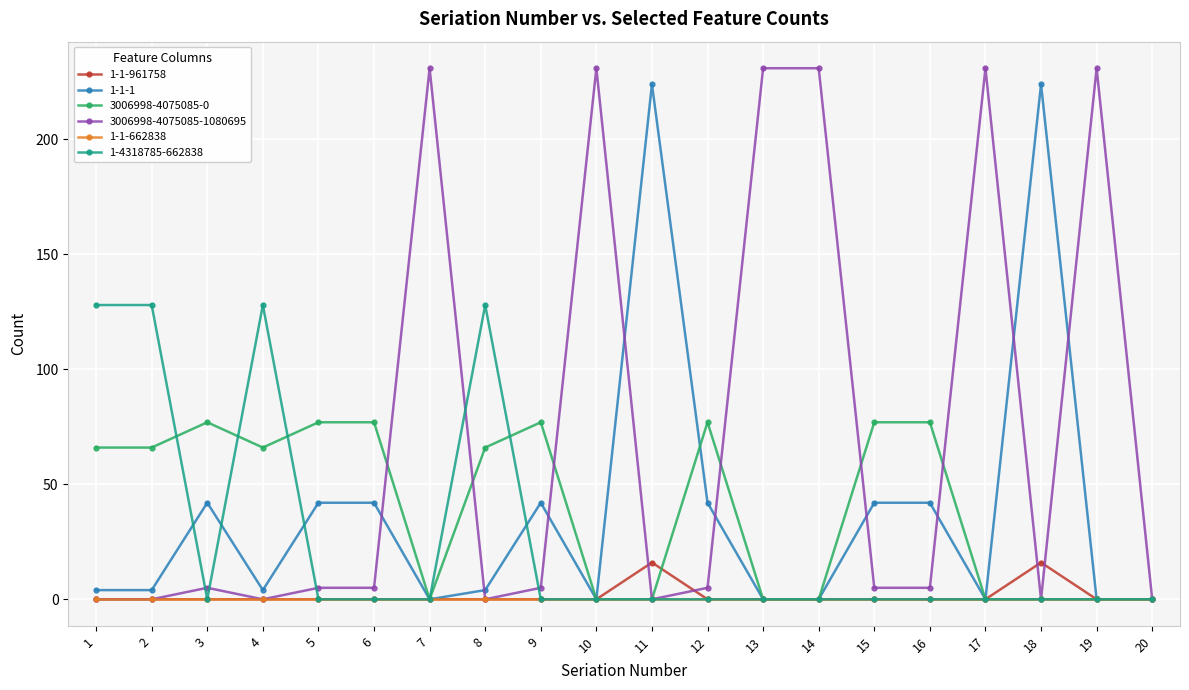

Which series has the largest total across all categories?

3006998-4075085-1080695